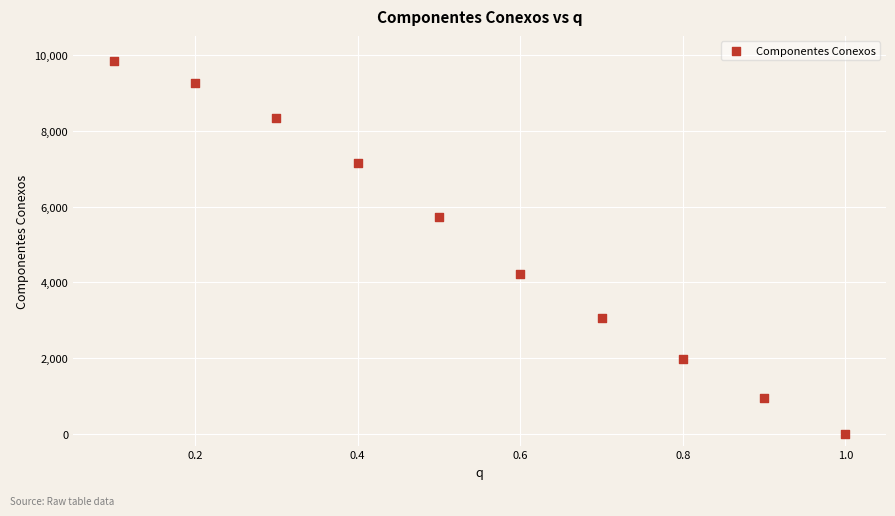

What is the range of Y values (max minus min)?

9829